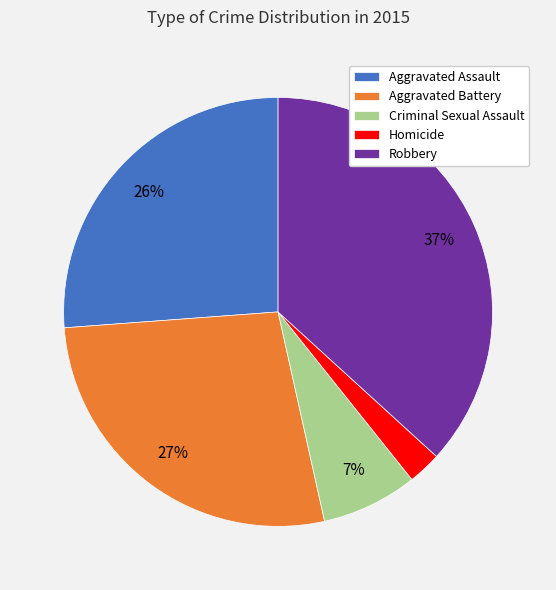

Do Homicide and Aggravated Battery together represent more than half of the pie?

No